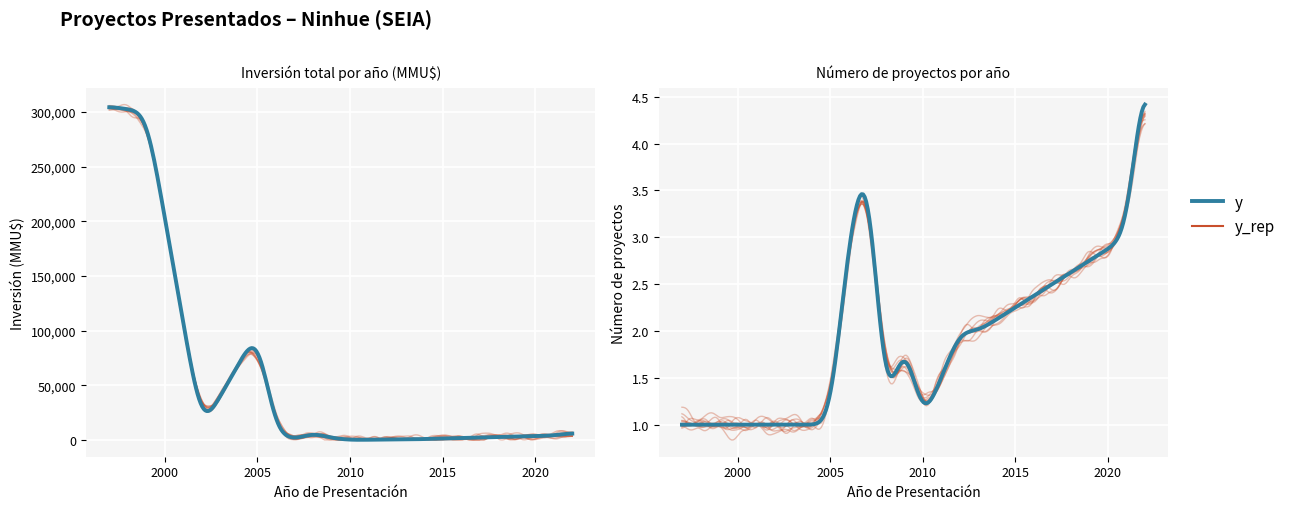

How many interior local peaks does the Inversión(MMU$) series have?

5